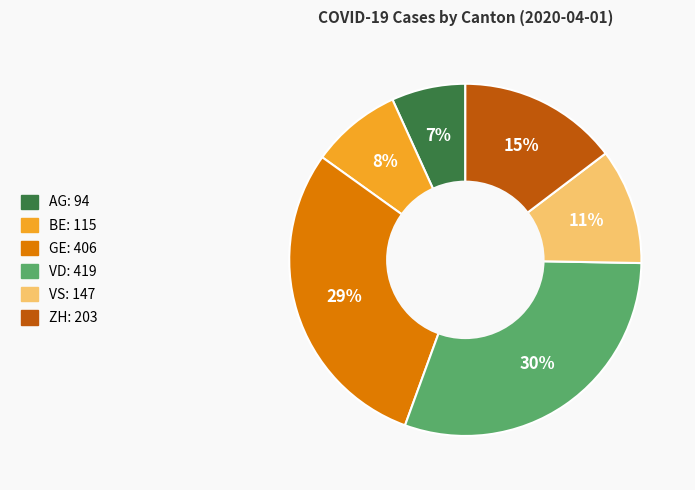

Is the sum of ZH and BE greater than half?

No